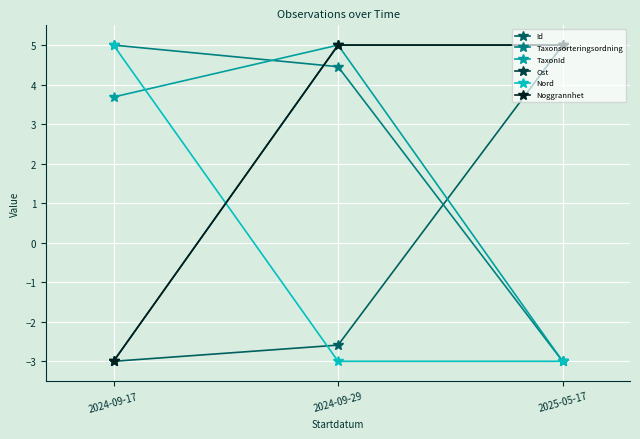

How many lines are shown in the chart?

6